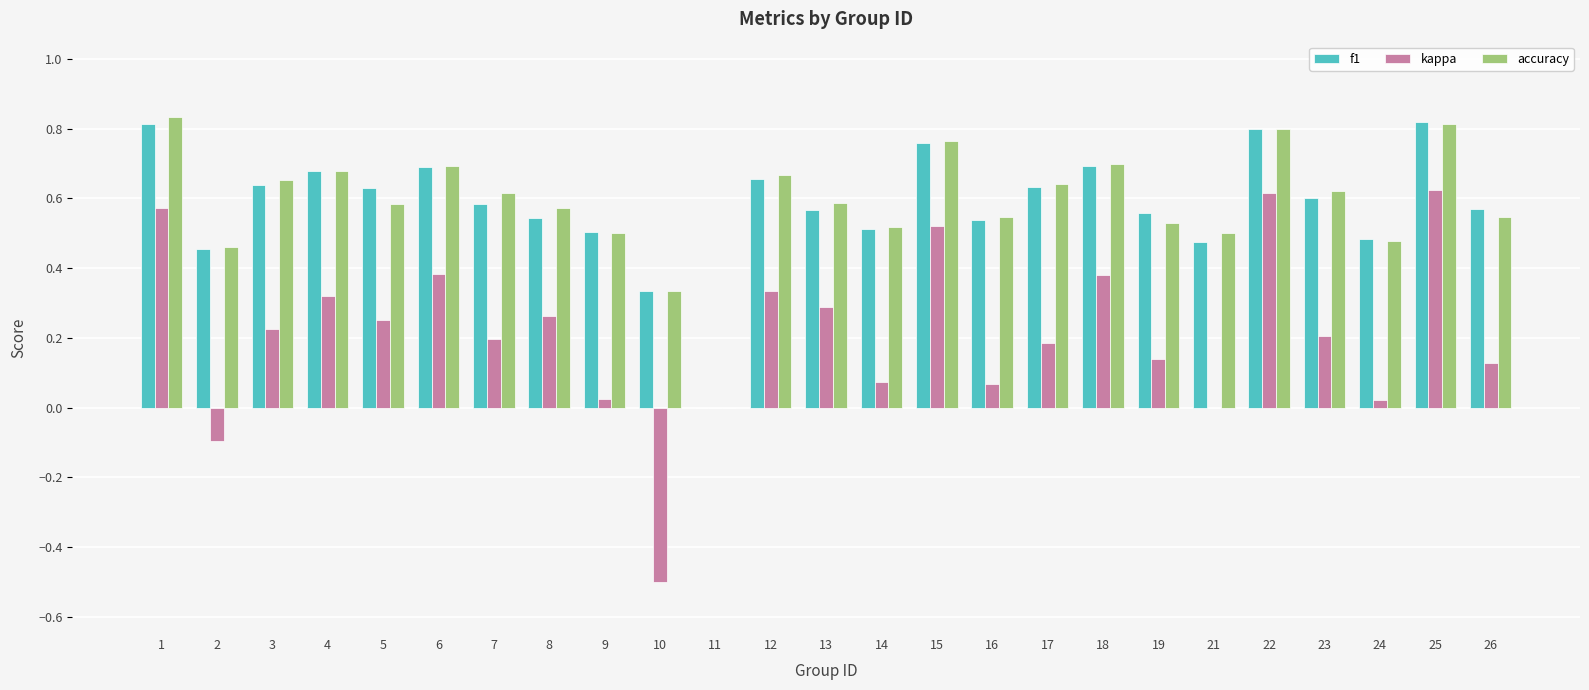

Is it true that f1 equals 0.4 at 3?

False